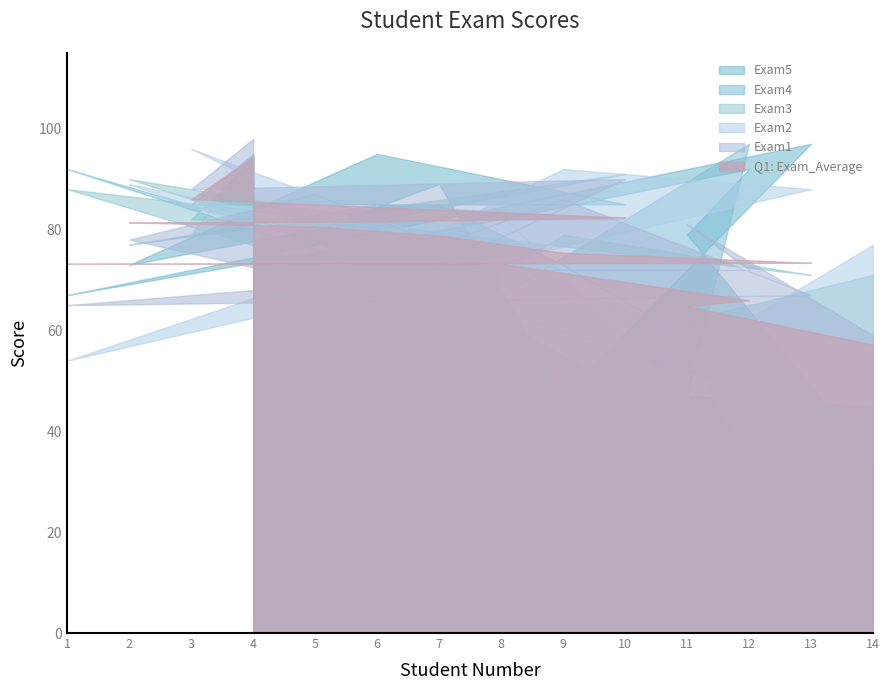

Which series changed the most between 4 and 10?

Exam2